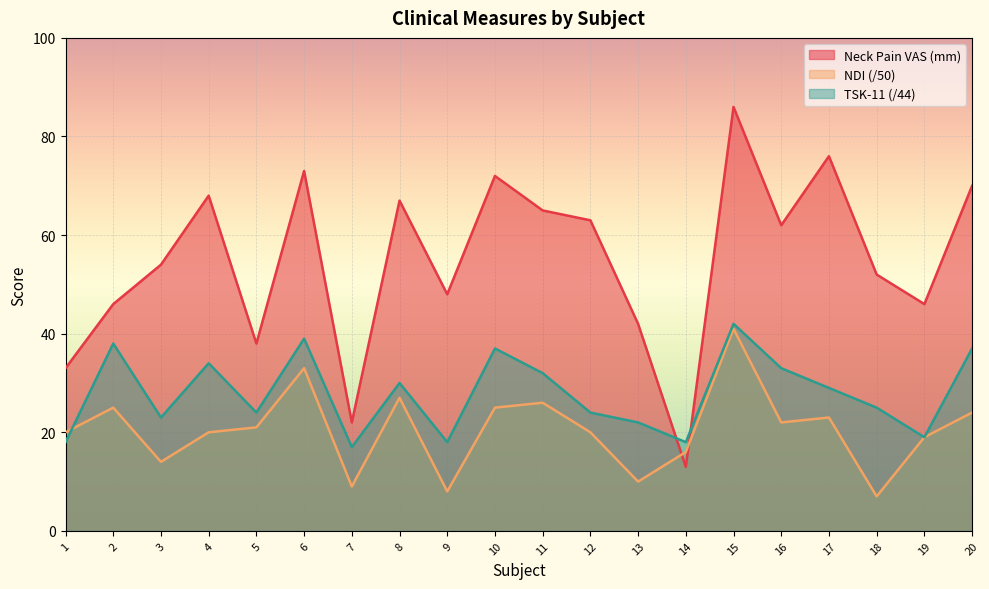

Which series has the largest range (max minus min)?

Neck Pain VAS (mm)